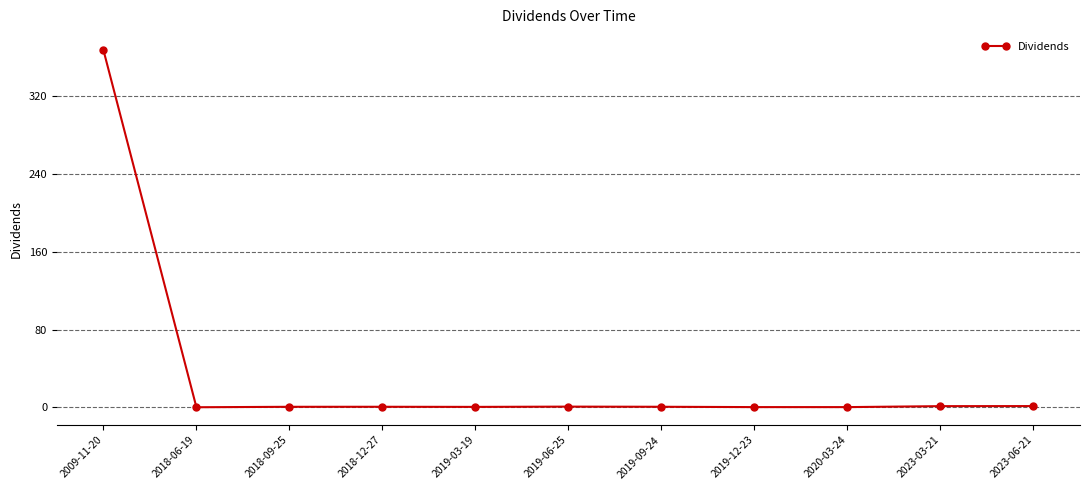

How many lines are shown in the chart?

1